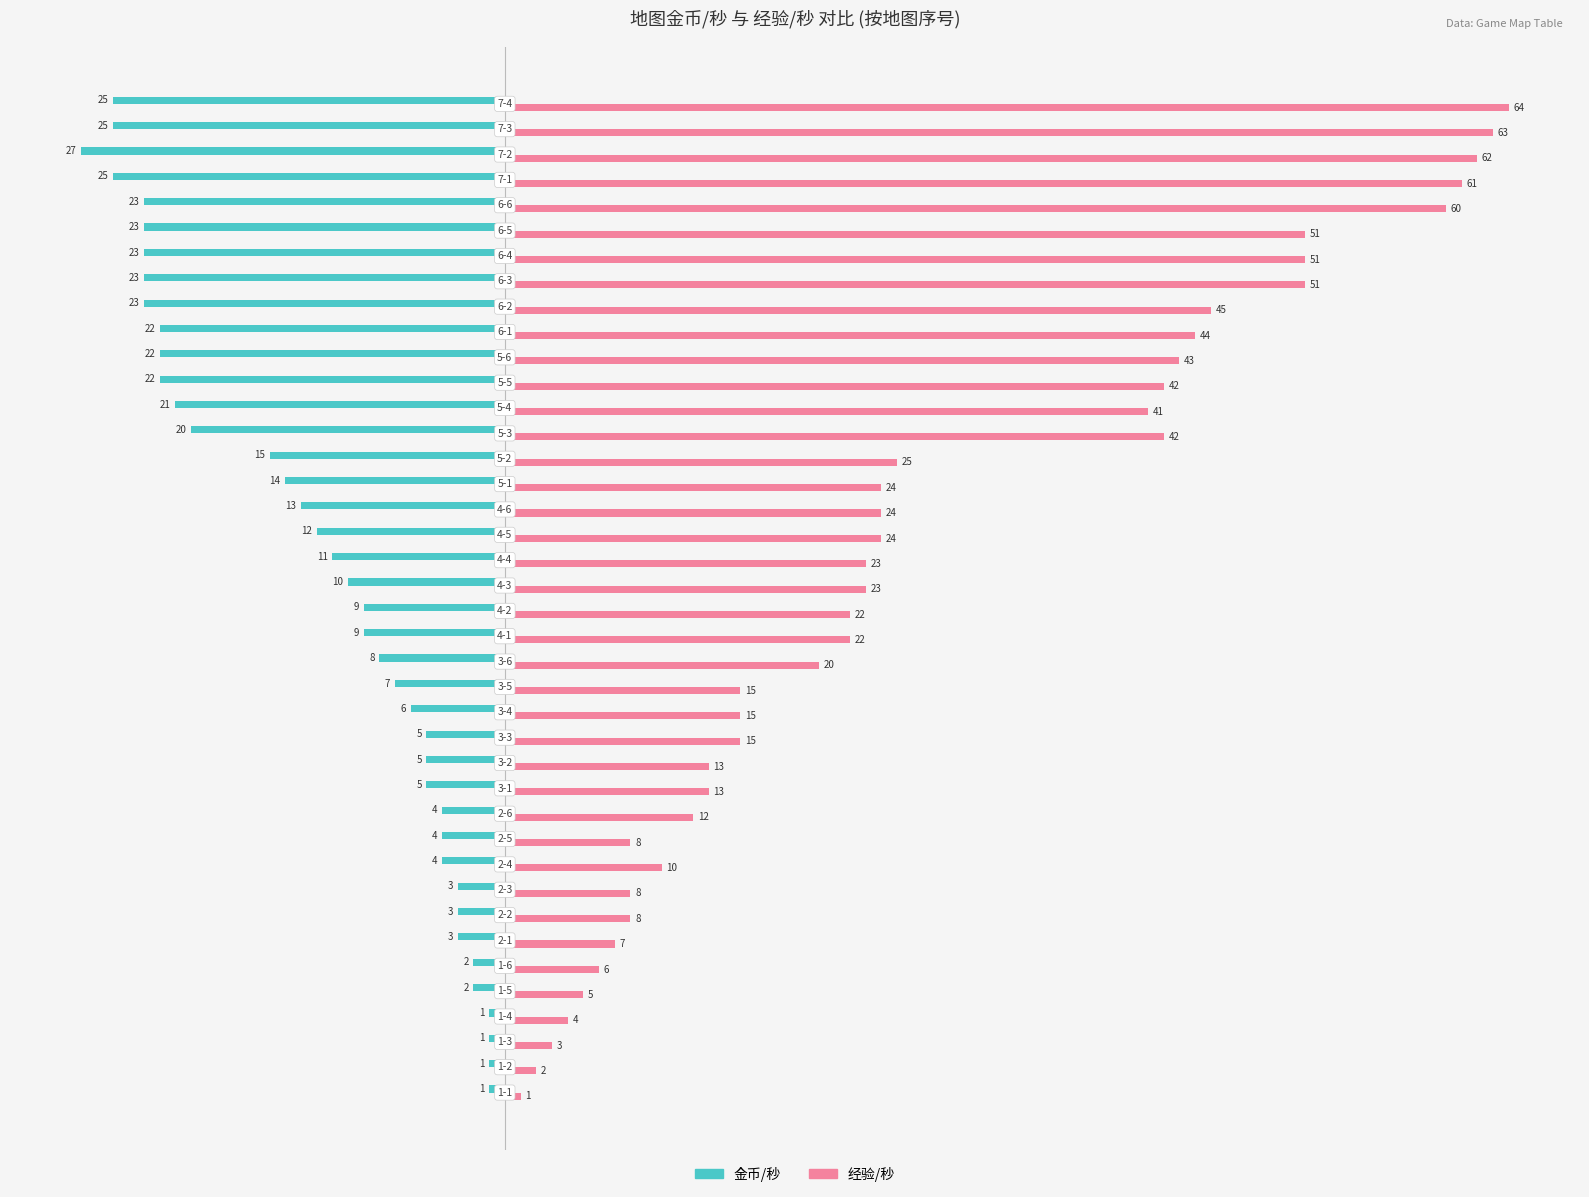

What is the lowest value of the 金币/秒 series?

-27